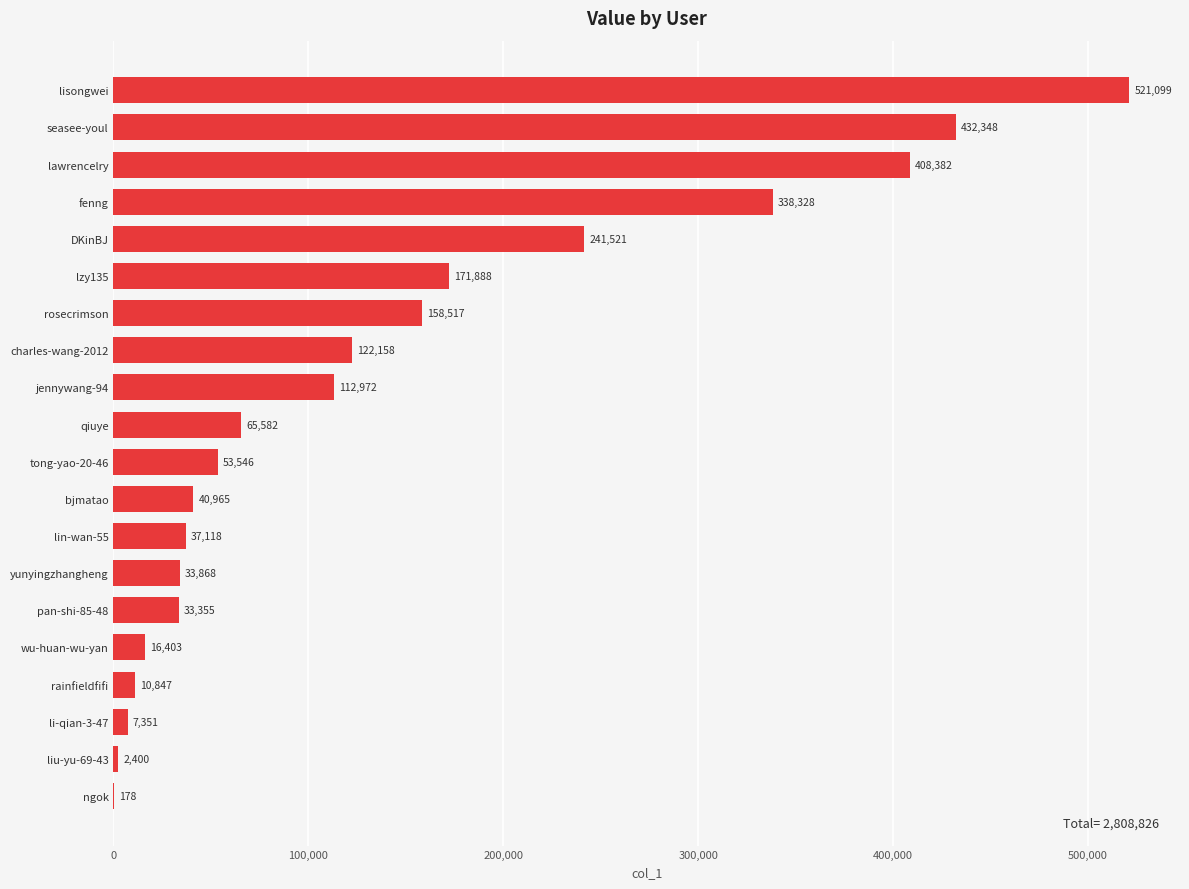

What is the sum of the values at lin-wan-55 and charles-wang-2012?

159276